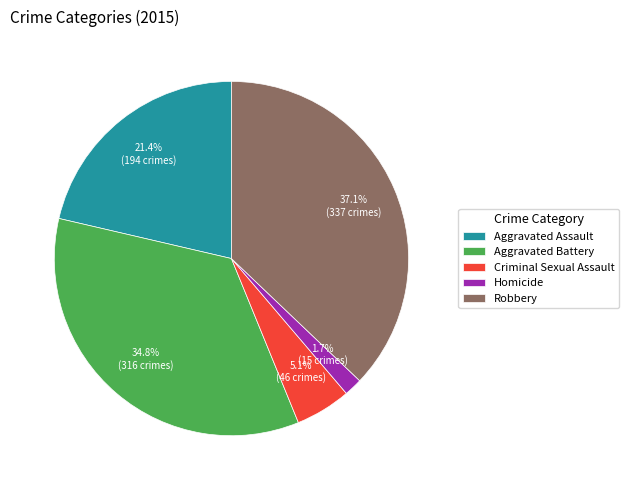

Rank the categories by value from lowest to highest.

Homicide, Criminal Sexual Assault, Aggravated Assault, Aggravated Battery, Robbery